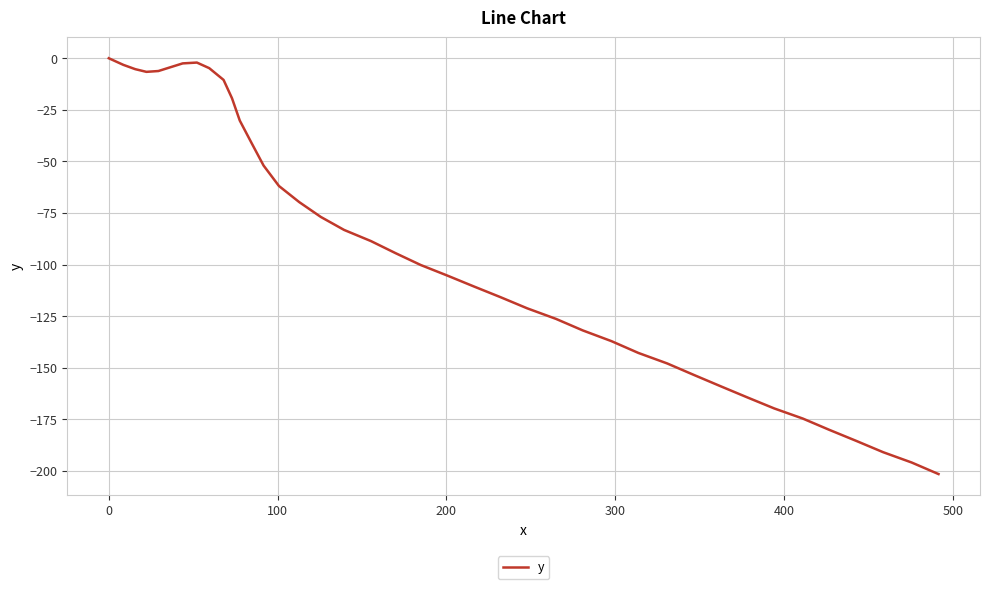

What is the average value?

-91.9